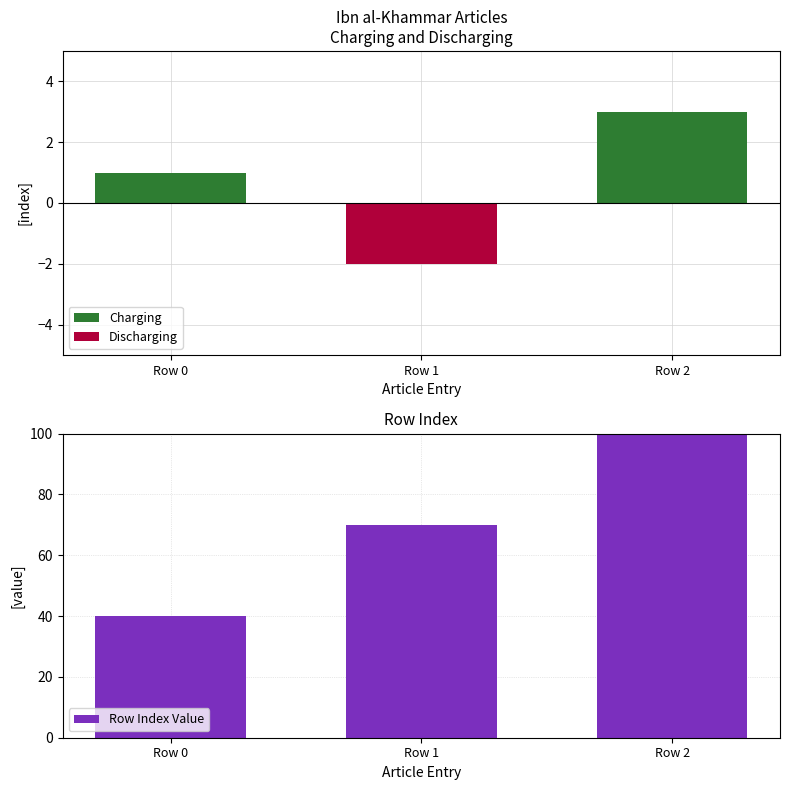

What is the difference between the Row Index Value values at Row 1 and Row 0?

30